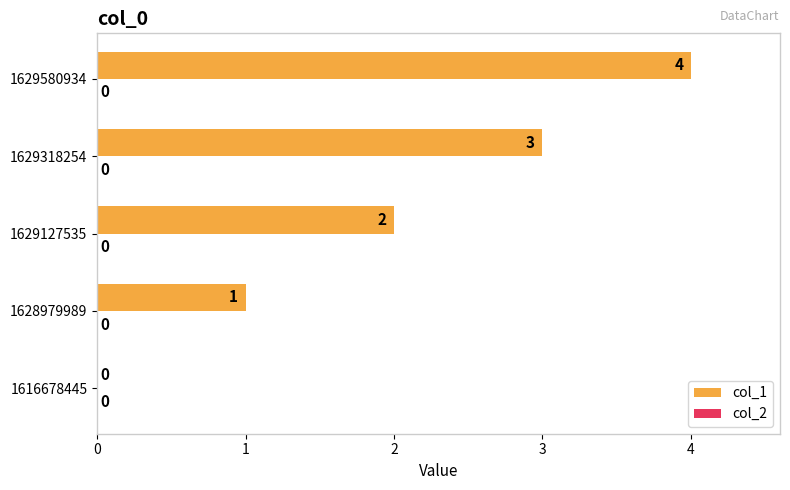

The value at 1628979989 is 1. True or false?

True